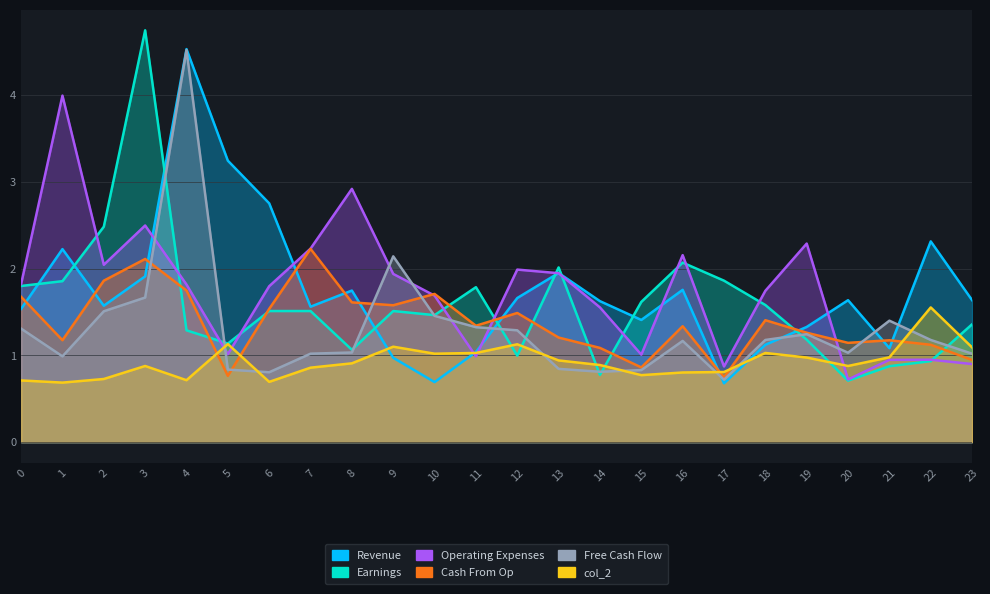

Is it true that col_18 equals 2.0 at 13?

True